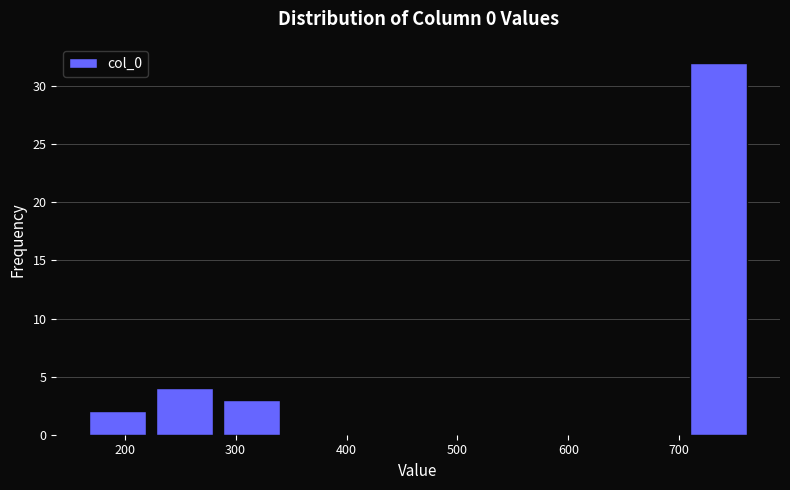

Which range on the x-axis has the tallest bar?

710 to 770